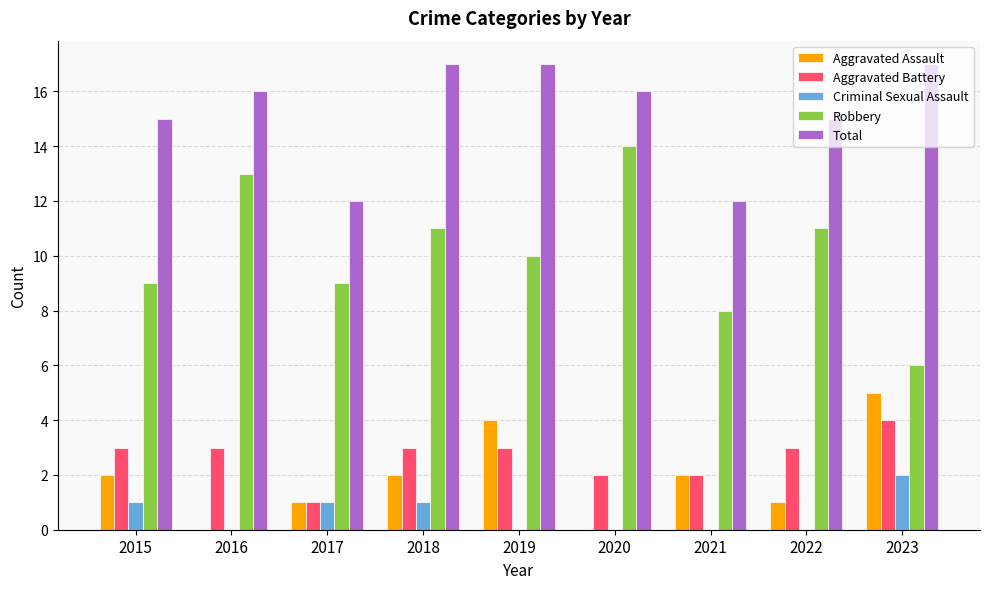

What is the greatest value displayed?

17